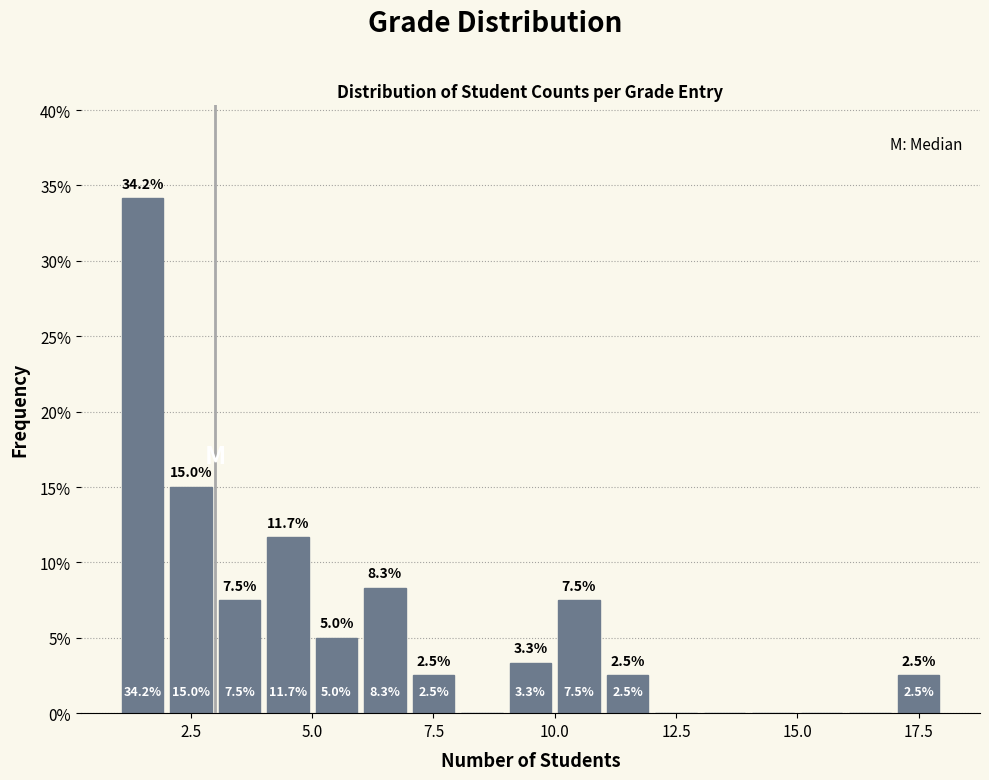

Read against the x-axis, roughly where is the centre of the tallest bar?

1.5